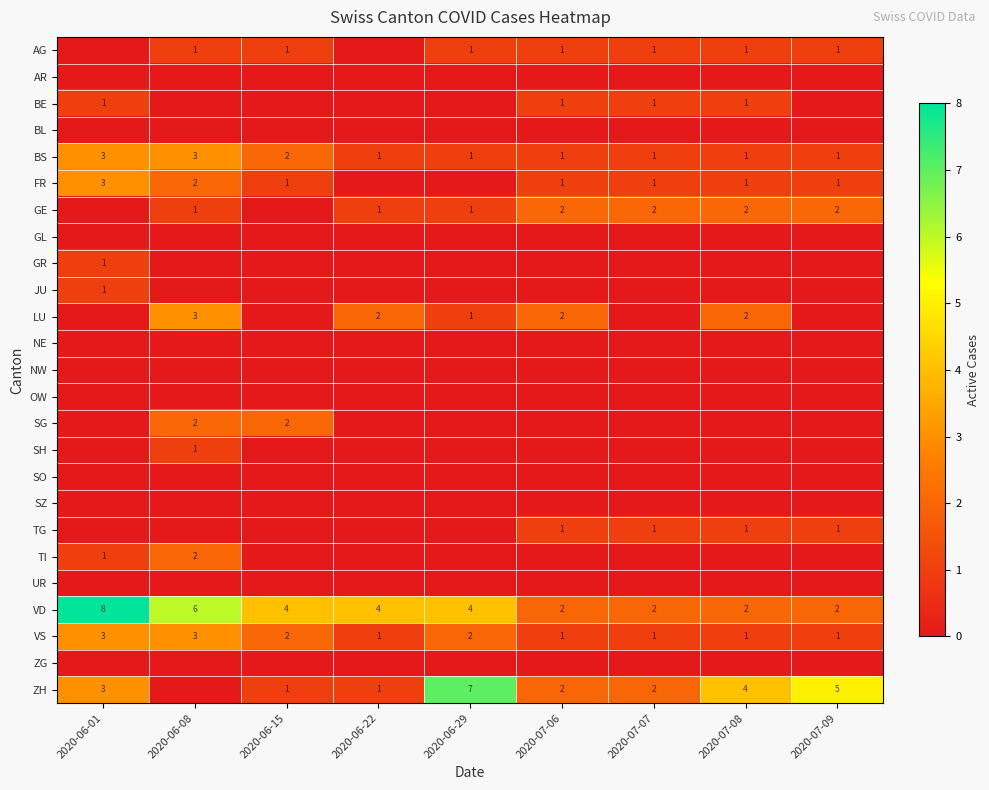

True or false: ZH has a value of 1 at 2020-06-15.

True